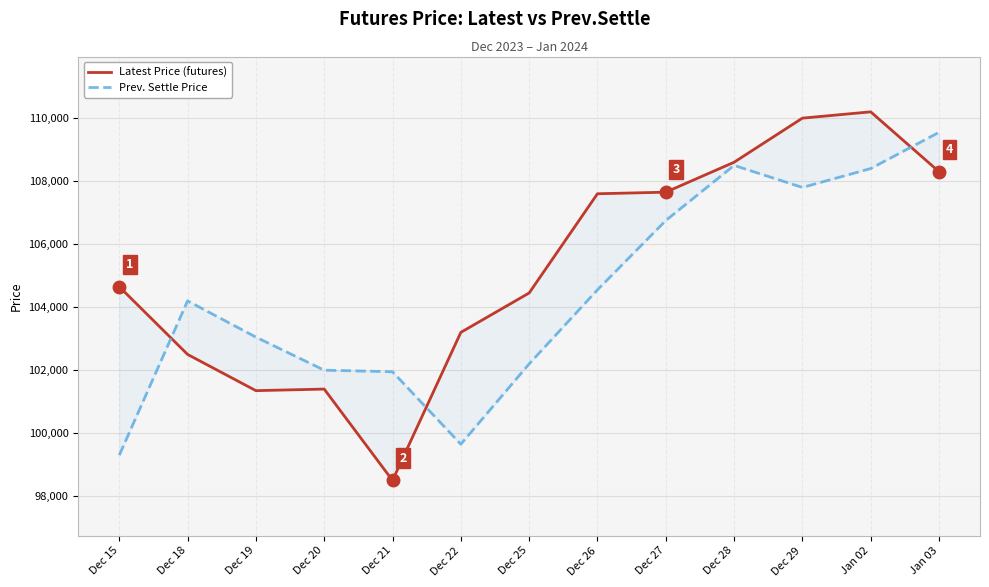

Where is the first local maximum for Prev. Settle Price?

Dec 18